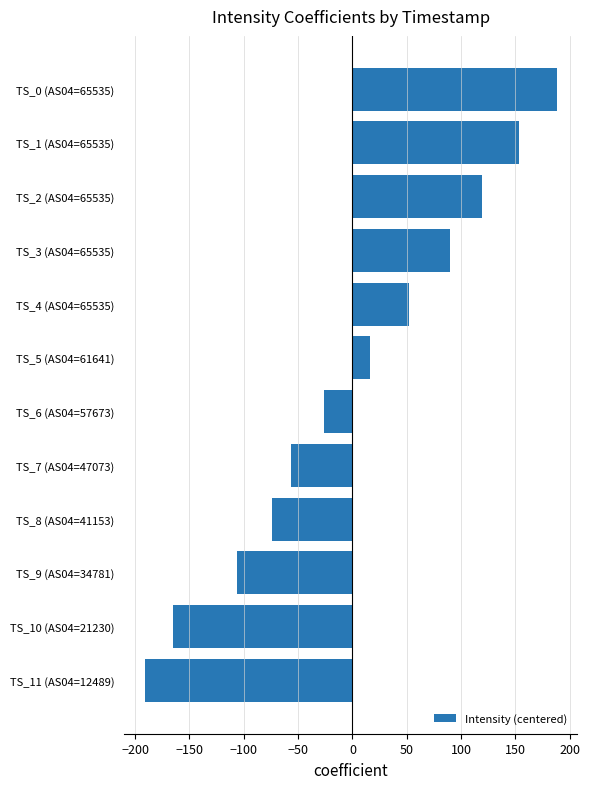

What is the greatest value displayed?

187.9